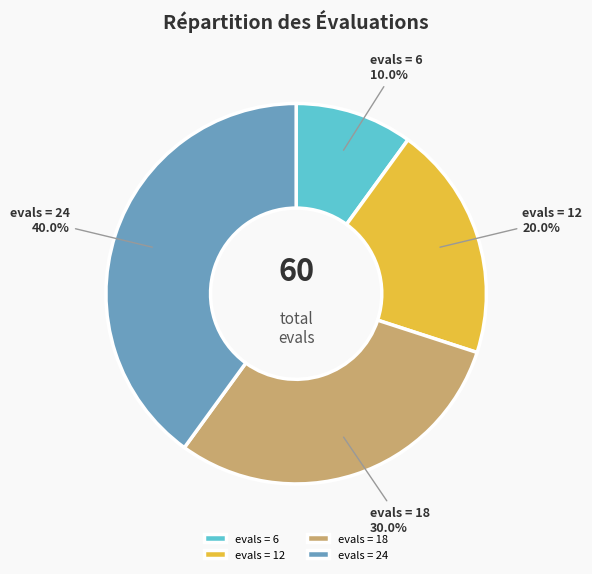

Does evals = 12 account for over 50% of the chart?

No